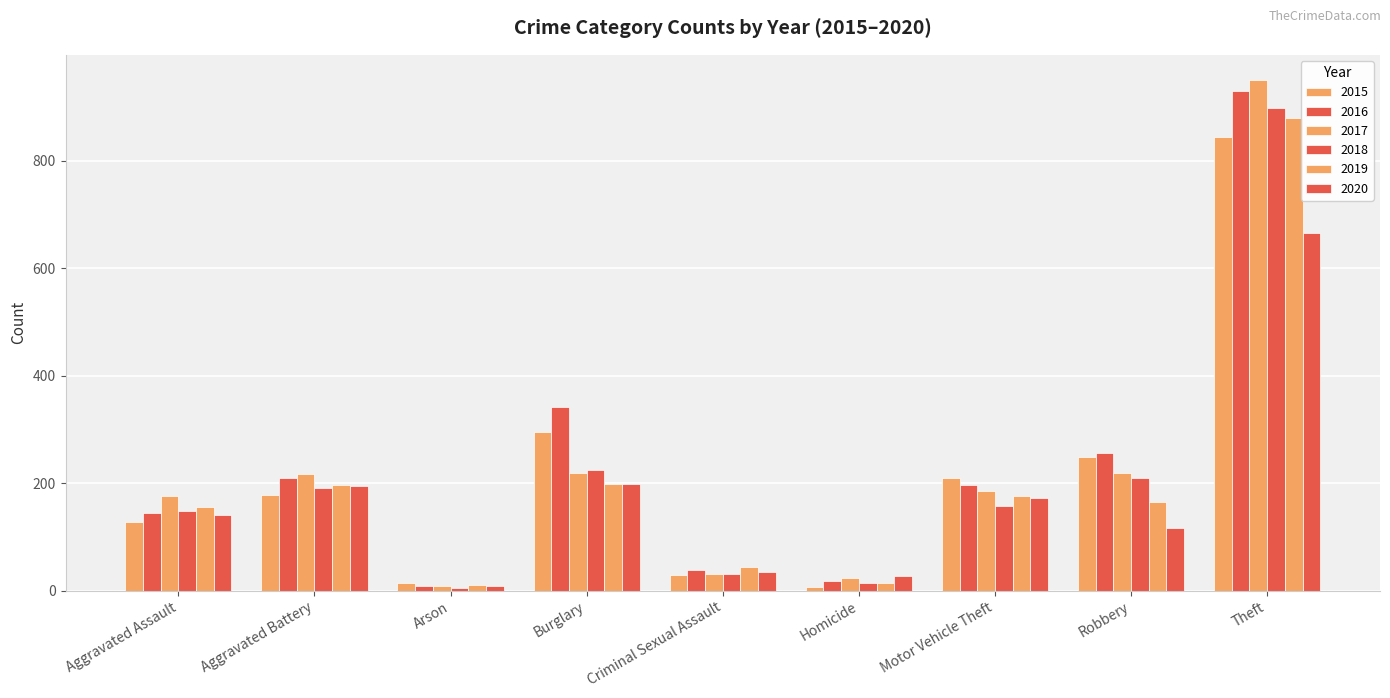

What is the label of the 4th bar from the left?

Burglary